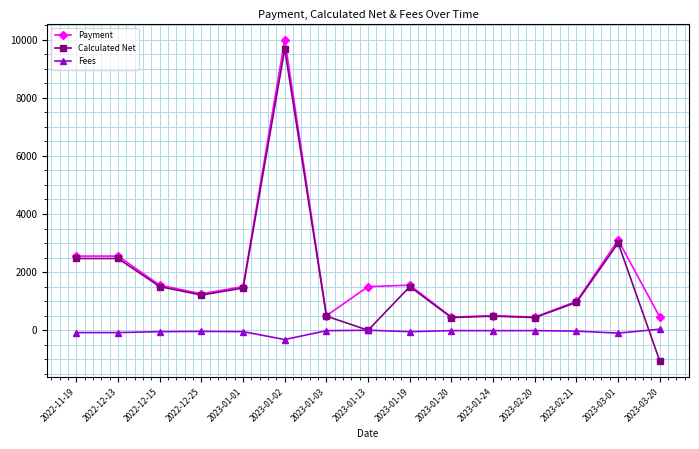

Which series has the largest range (max minus min)?

Calculated Net